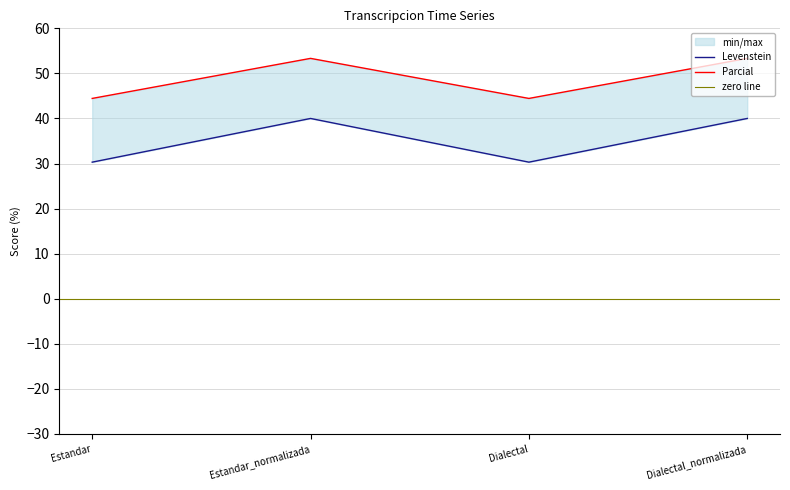

What is the label of the 1st point from the left?

Estandar